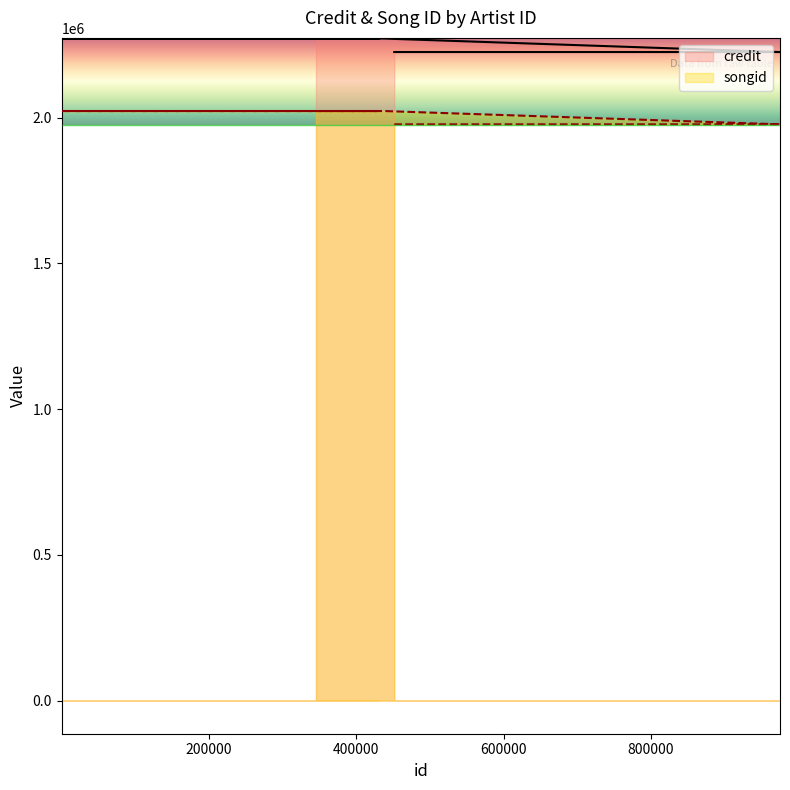

True or false: songid and credit cross at least once.

False